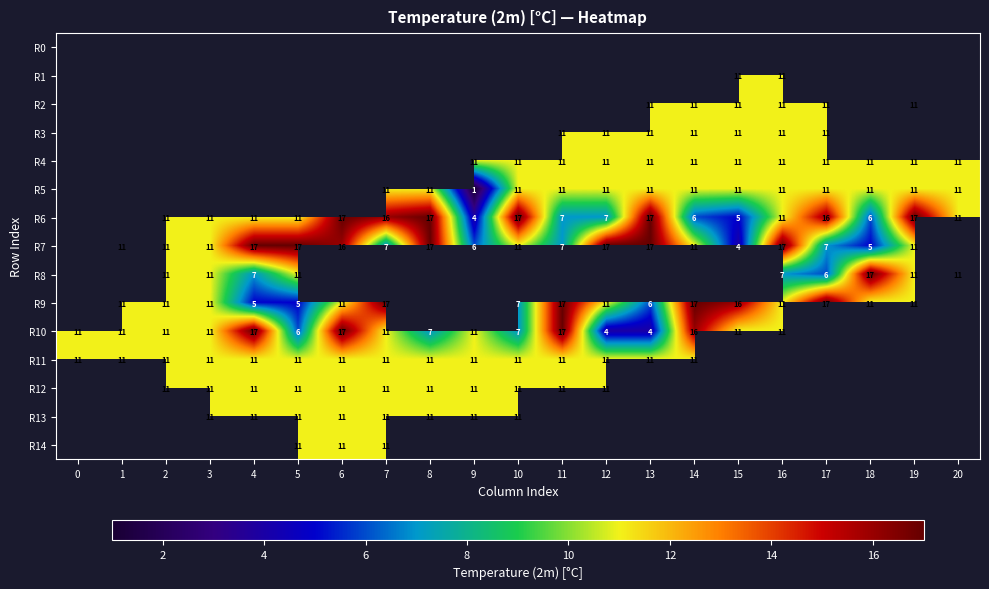

At which category does the chart reach its minimum across all series?

9